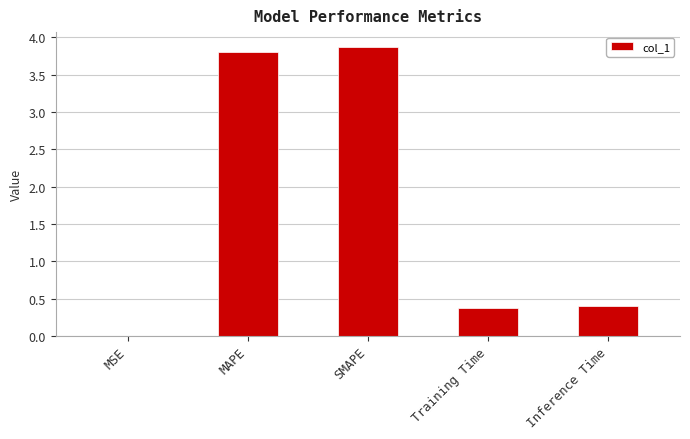

What is the greatest value displayed?

3.9